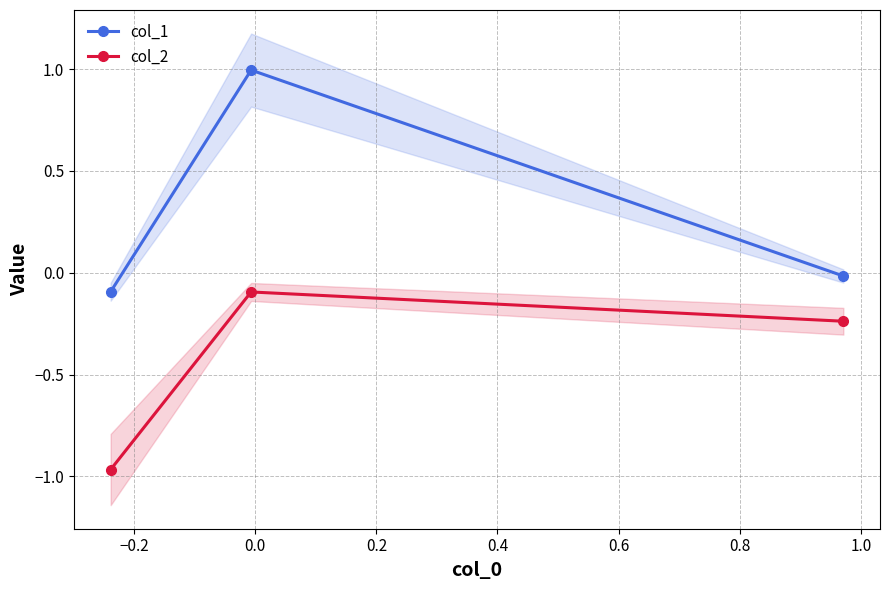

What is the value of the col_1 point at the 1st from the left?

-0.1